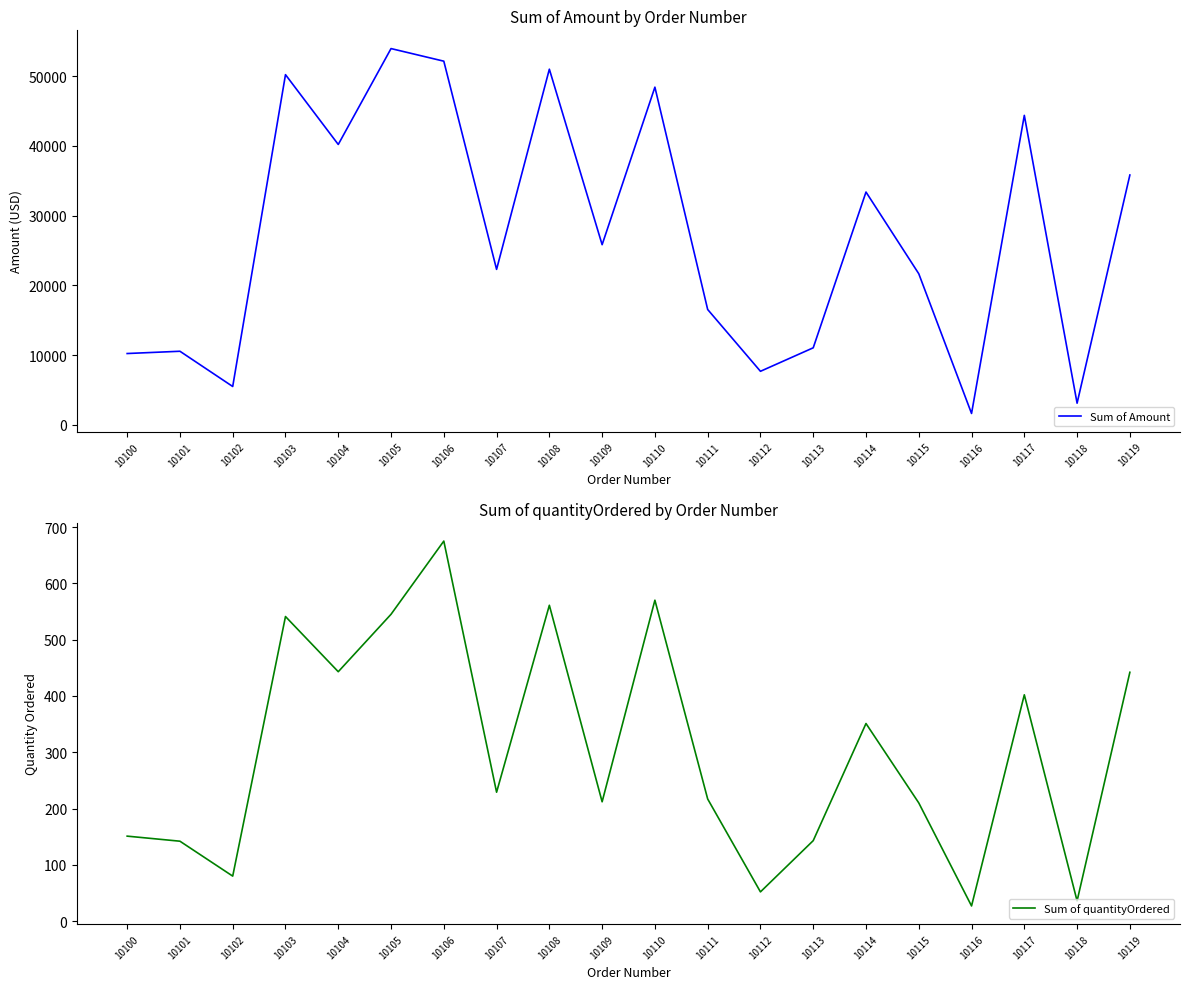

Between 10107 and 10119, which is larger?

10119